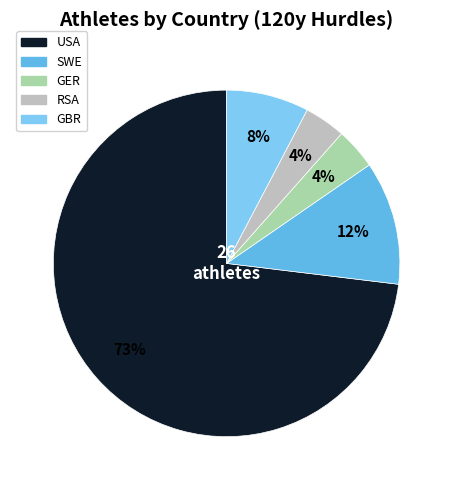

Is it true that RSA is 4% of the pie?

True